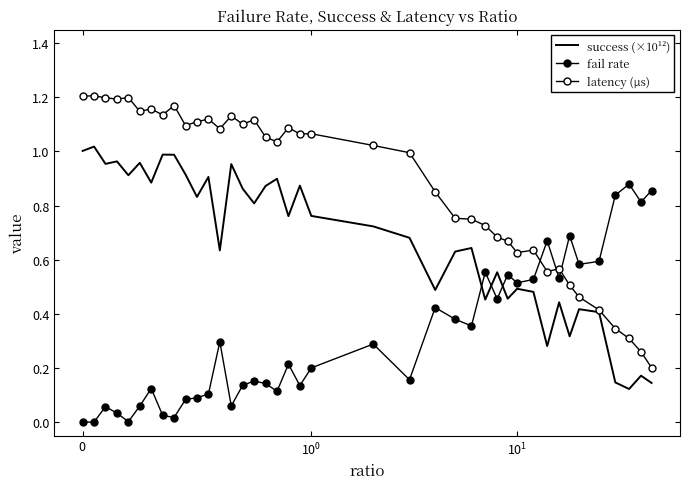

How many values in the latency (µs) series exceed 1?

22